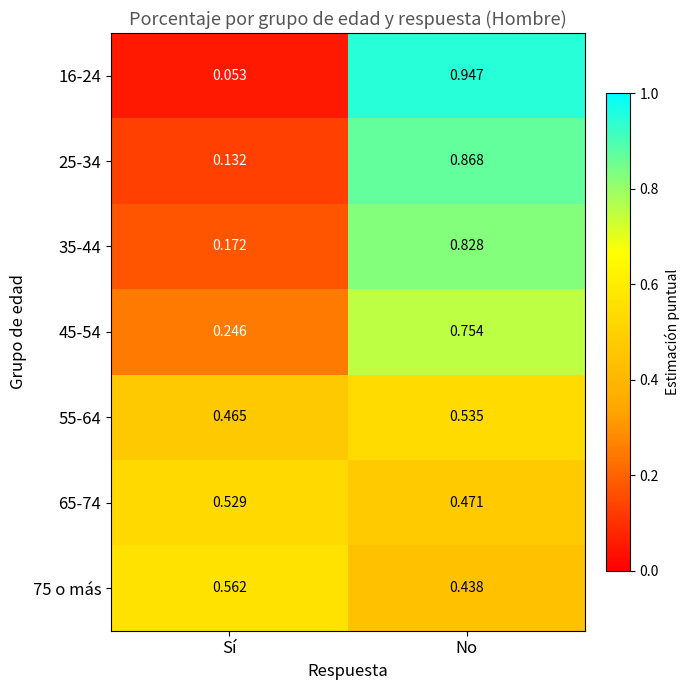

At which label is 75 o más closest to 0?

No